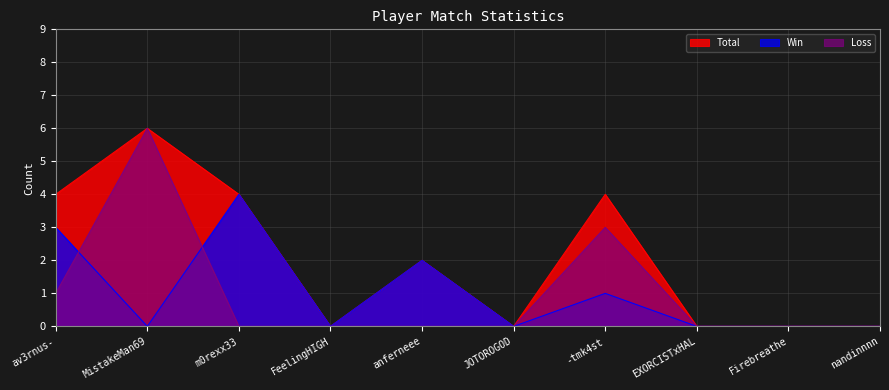

Reading left to right, extract all data points from this chart.

Win: av3rnus-=3	MistakeMan69=0	m0rexx33=4	FeelingHIGH=0	anferneee=2	JOTOROGOD=0	-tmk4st=1	EXORCISTxHAL=0	Firebreathe=0	nandinnnn=0
Total: av3rnus-=4	MistakeMan69=6	m0rexx33=4	FeelingHIGH=0	anferneee=2	JOTOROGOD=0	-tmk4st=4	EXORCISTxHAL=0	Firebreathe=0	nandinnnn=0
Loss: av3rnus-=1	MistakeMan69=6	m0rexx33=0	FeelingHIGH=0	anferneee=0	JOTOROGOD=0	-tmk4st=3	EXORCISTxHAL=0	Firebreathe=0	nandinnnn=0